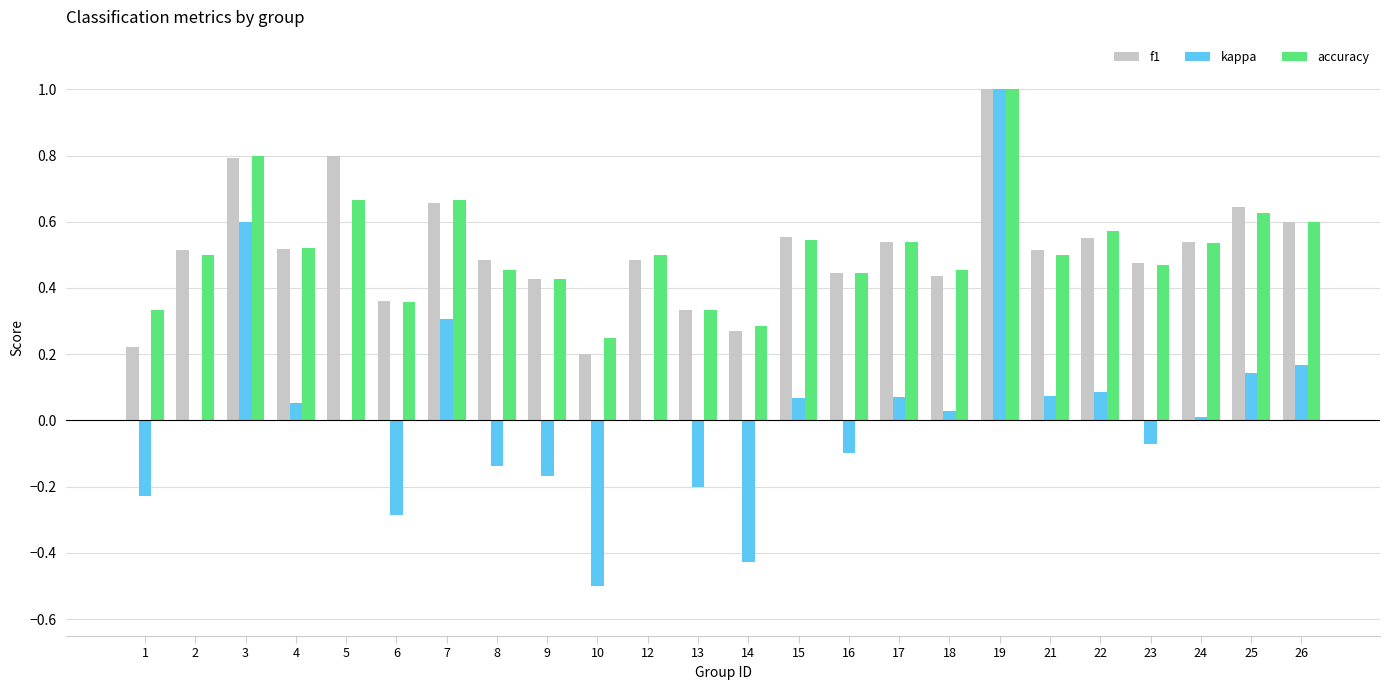

Is it true that accuracy equals 1.1 at 3?

False